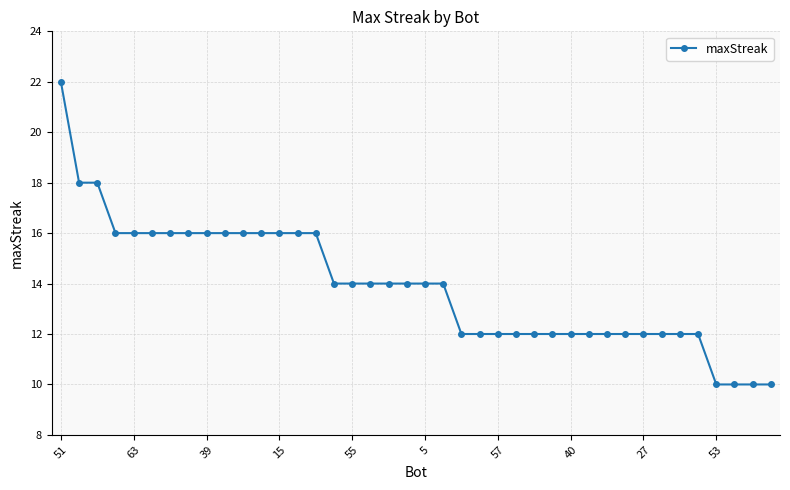

What is the value of the 2nd point from the left?

18